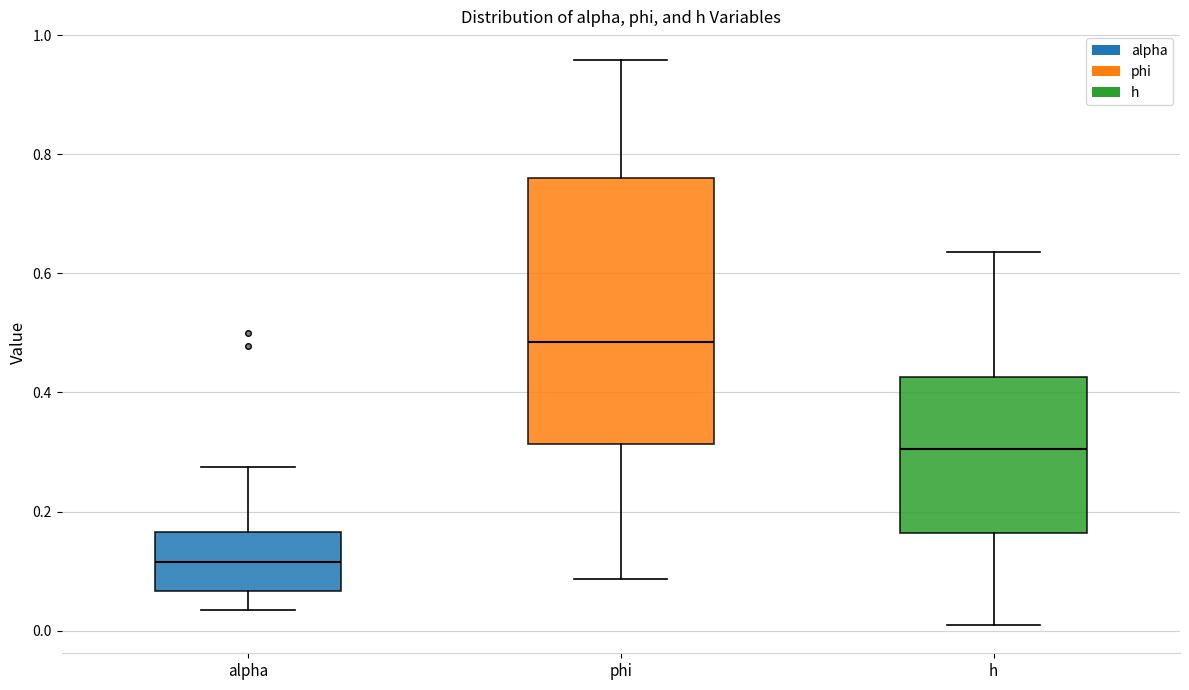

Which box's median line is the highest?

phi